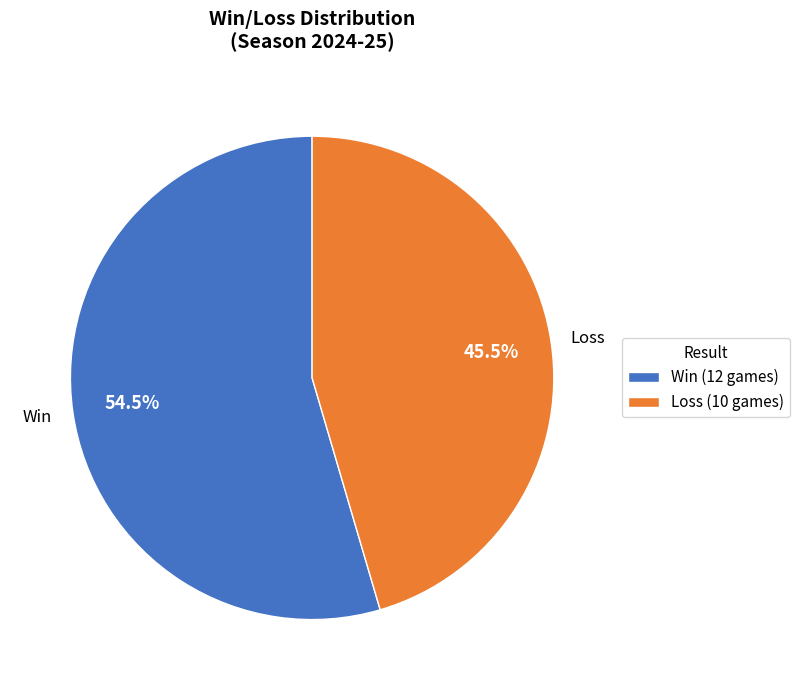

Rank the categories by value from highest to lowest.

Win (12 games), Loss (10 games)